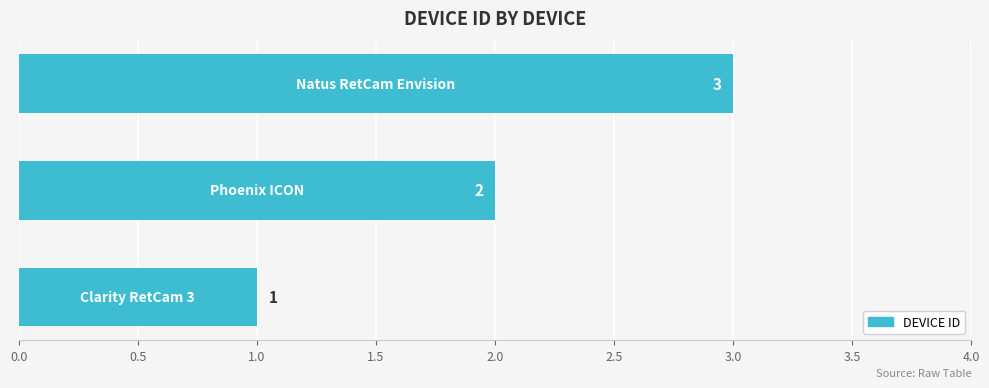

How many bars are there in total?

3